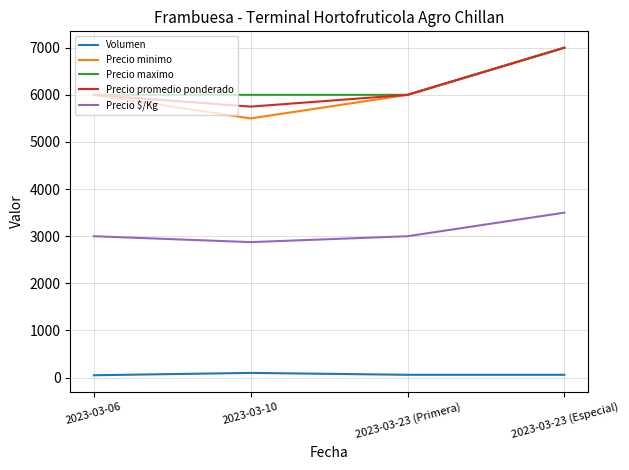

At which category does the chart reach its peak across all series?

2023-03-23 (Especial)